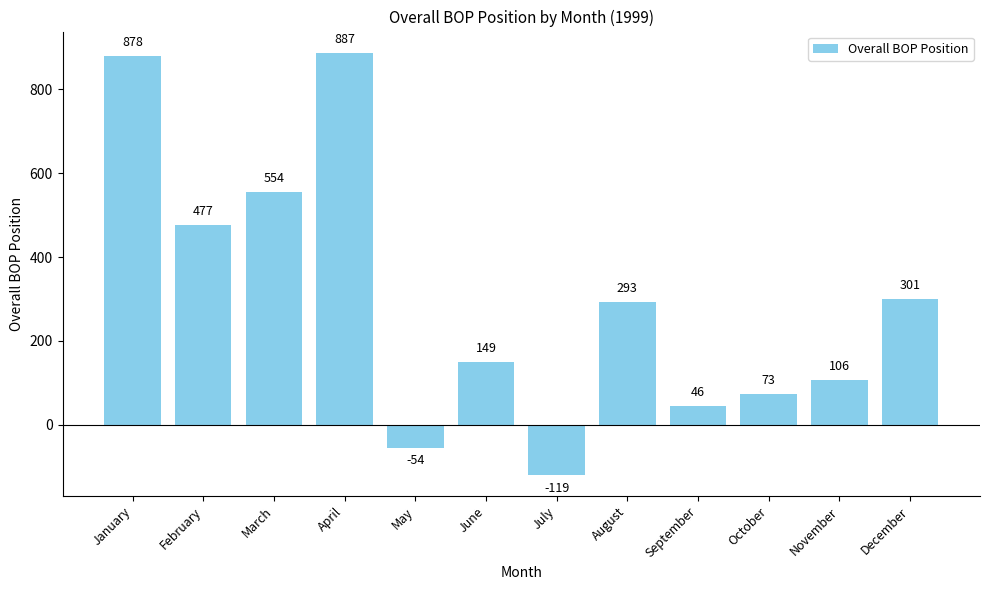

How many series are shown in this chart?

1